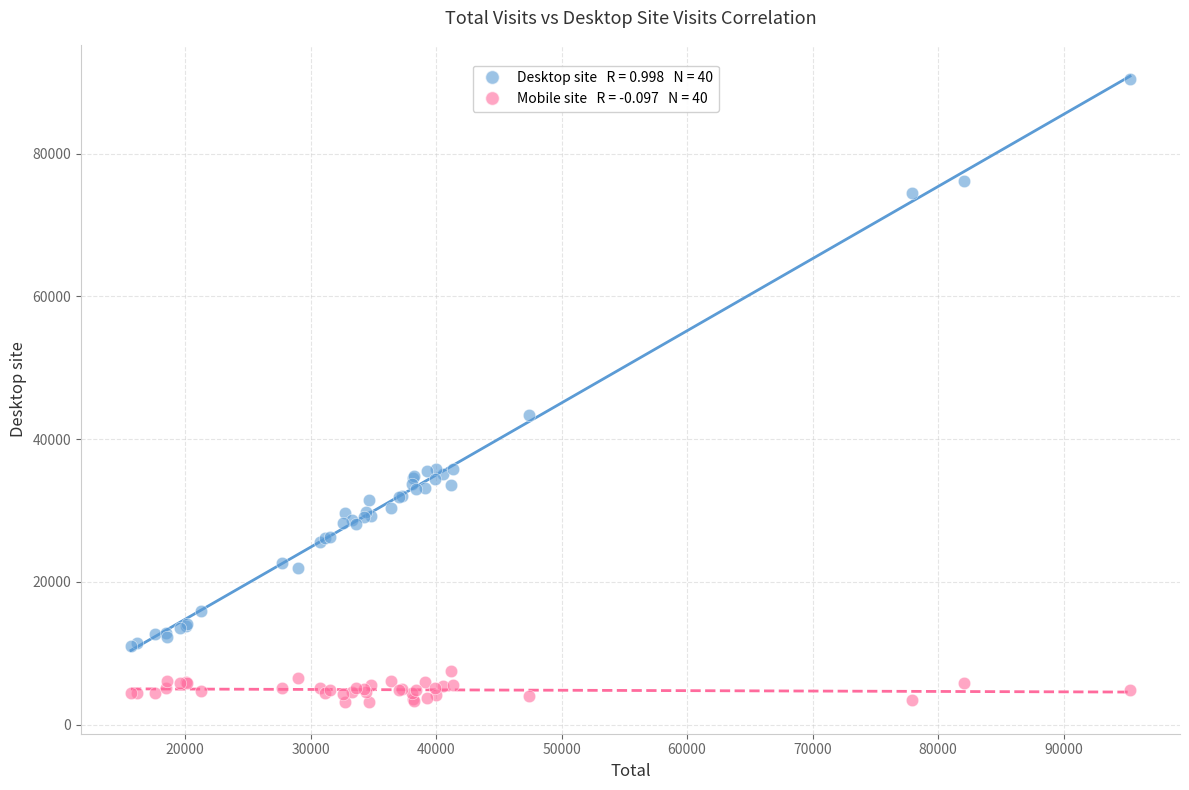

Across all series, what Y value is closest to 46793?

43431